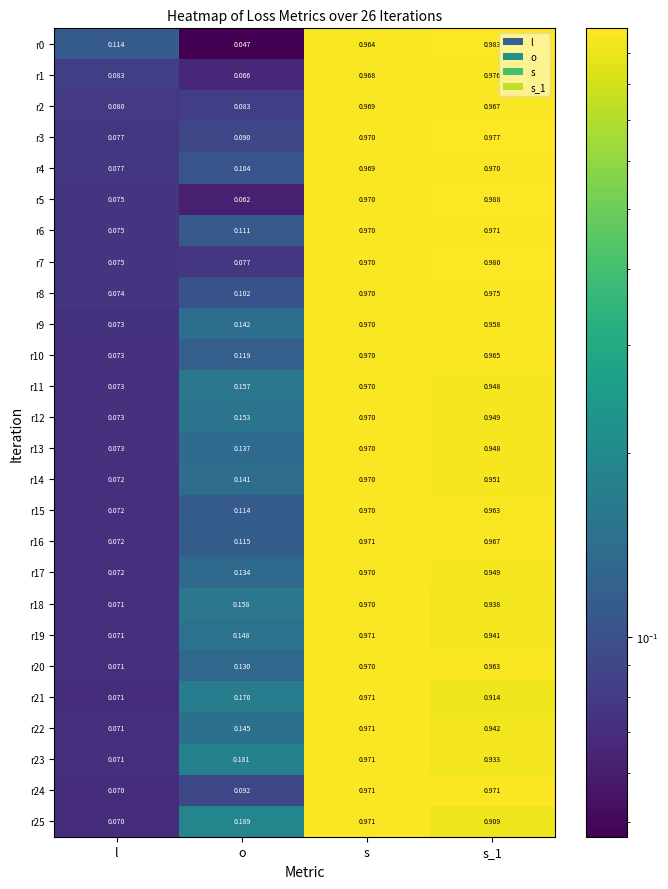

At which category is the sum across all series the highest?

s